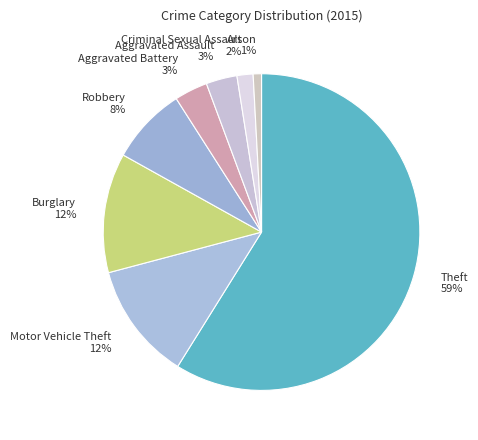

To the nearest percent, what is the difference between the largest and smallest slice percentages?

58%